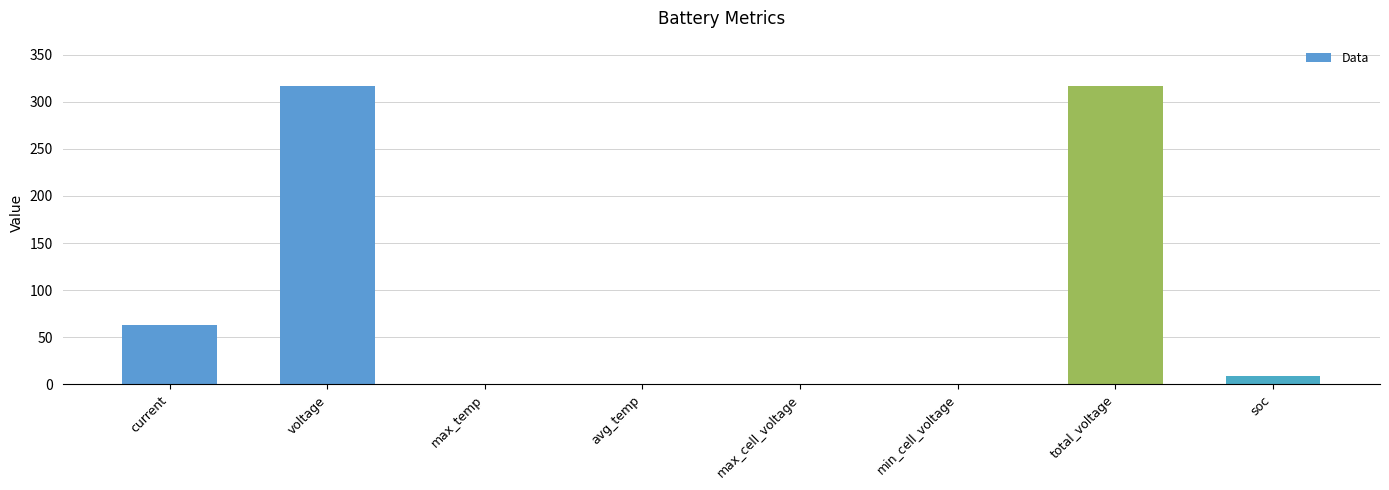

What is the sum of all values?

706.1